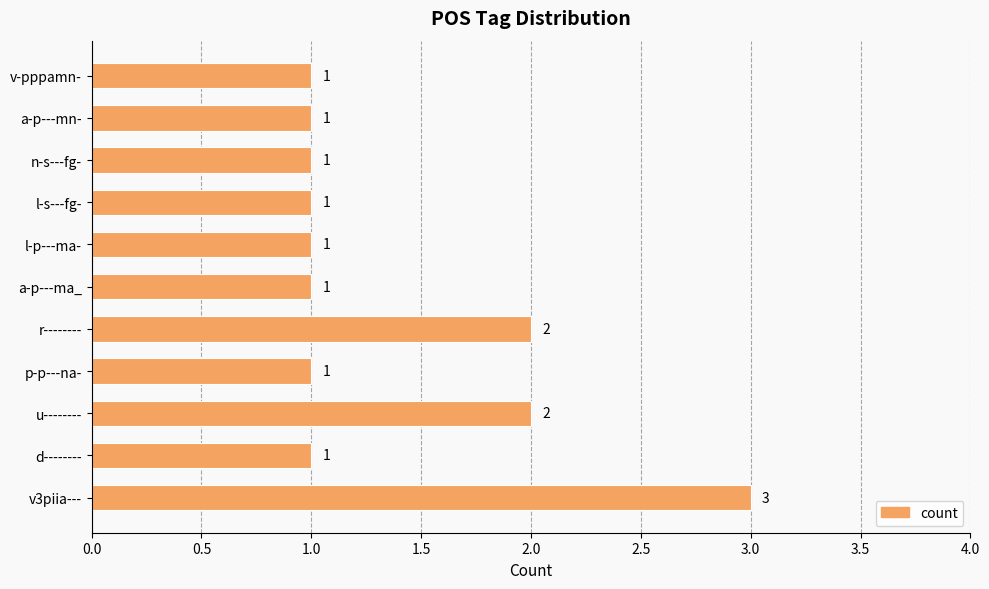

True or false: the data shows 1 at a-p---mn-.

True